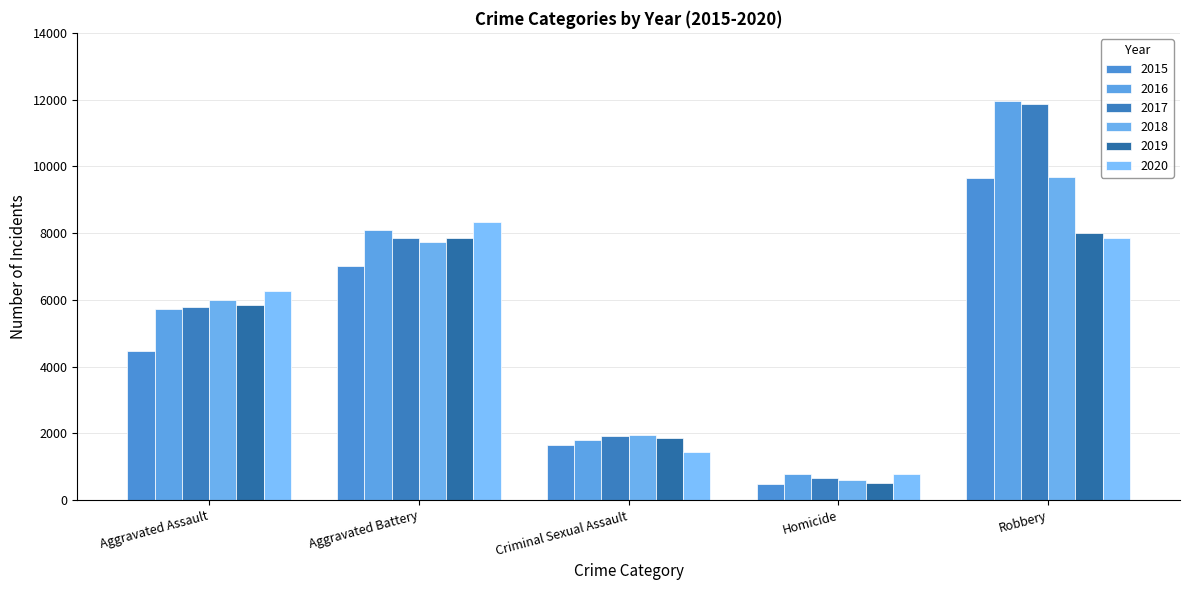

At which label does 2015 first exceed 4480?

Aggravated Battery